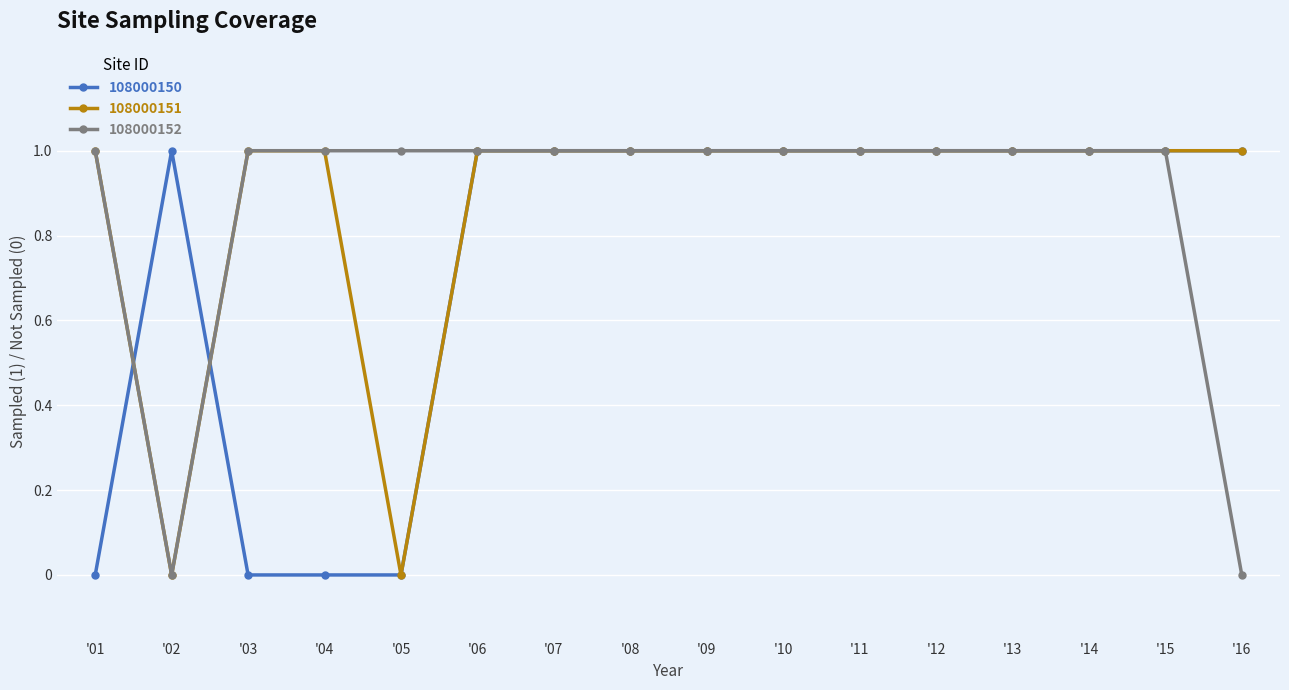

Is the value of 108000151 at '07 greater than the value of 108000150 at '01?

Yes